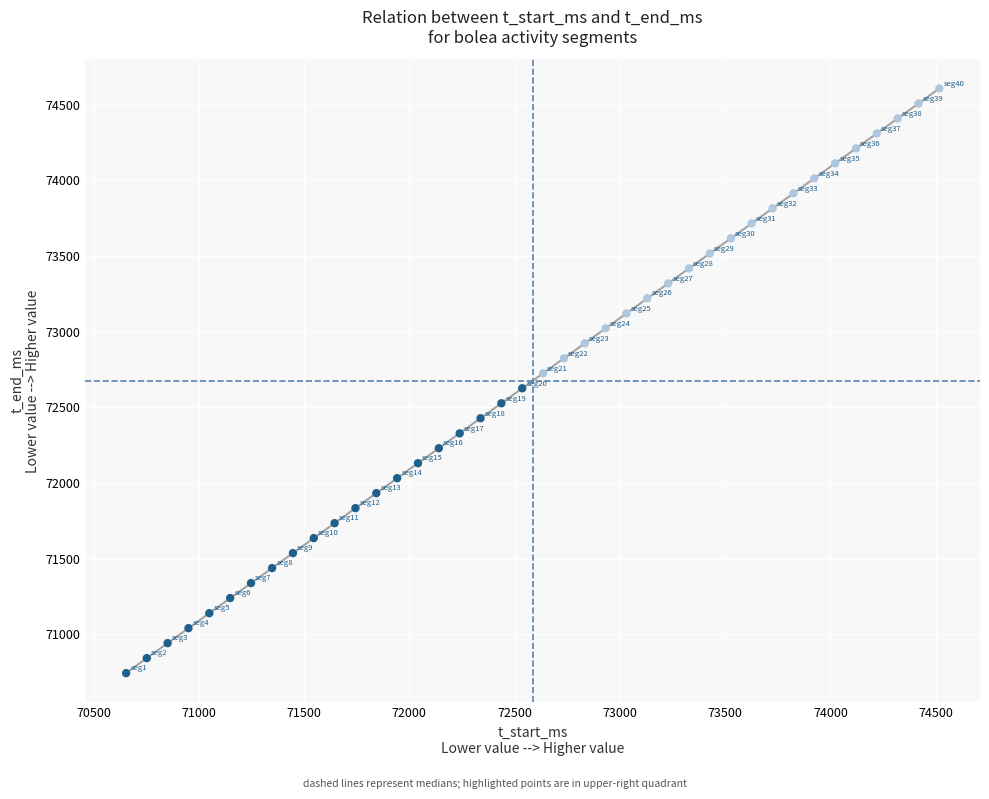

What is the range of Y values (max minus min)?

3863